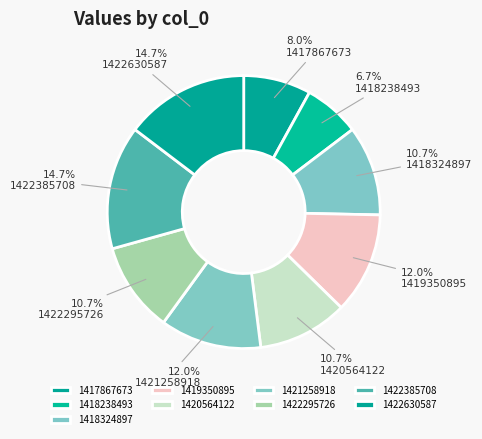

Which has a higher value, 1422385708 or 1419350895?

1422385708